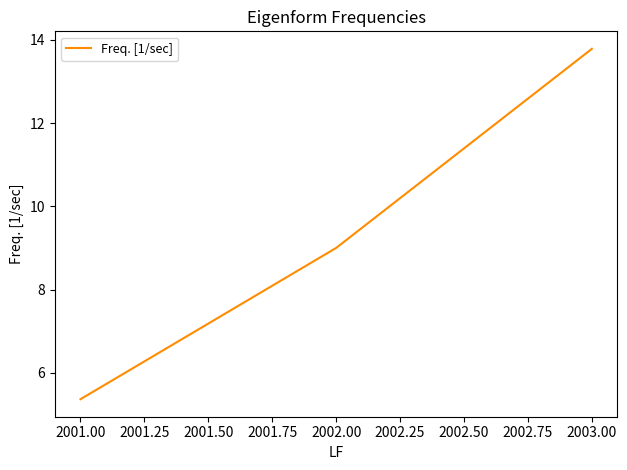

What is the approximate value at 2003.00?

13.8